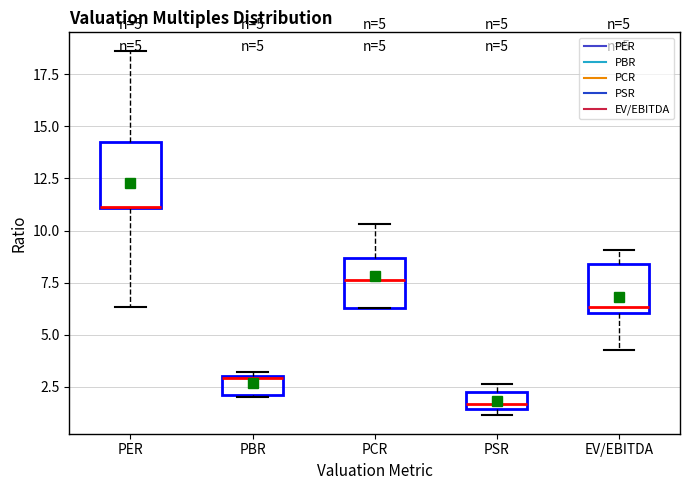

Which box is the tallest, from its lower edge to its upper edge?

PER